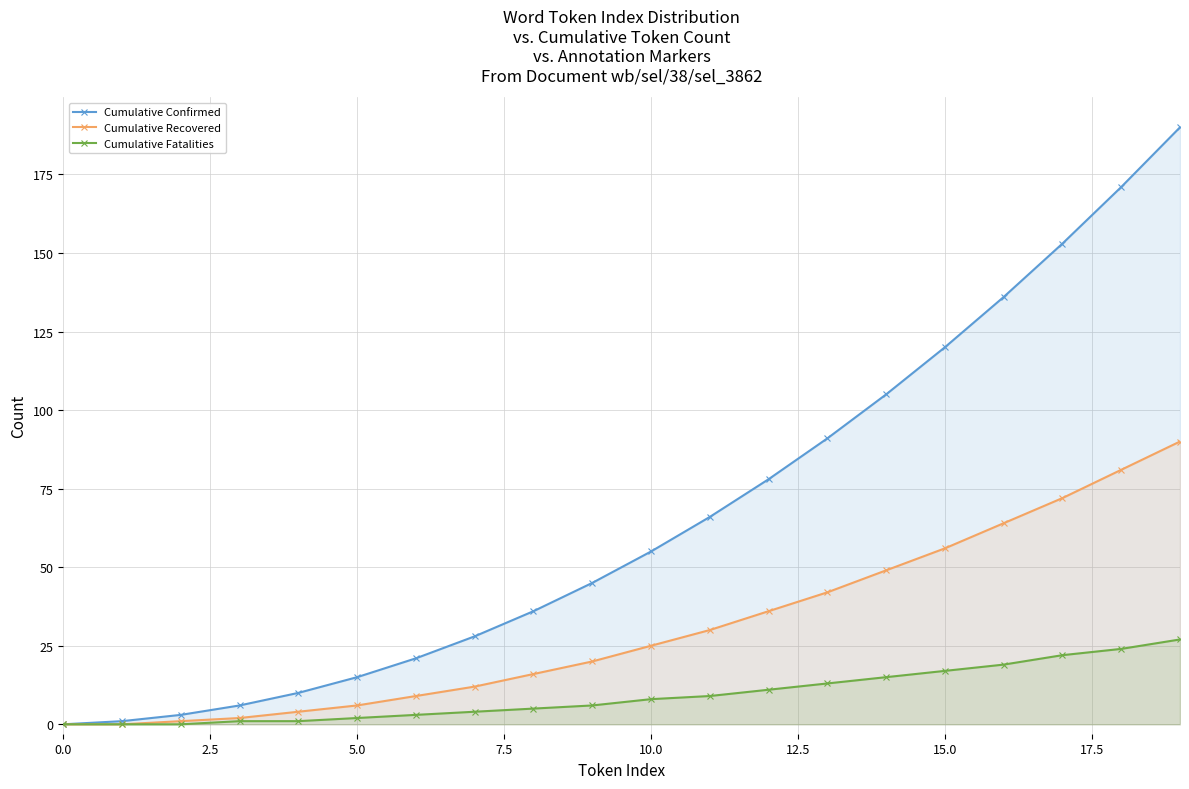

Does the chart display data point markers on the line(s)?

Yes